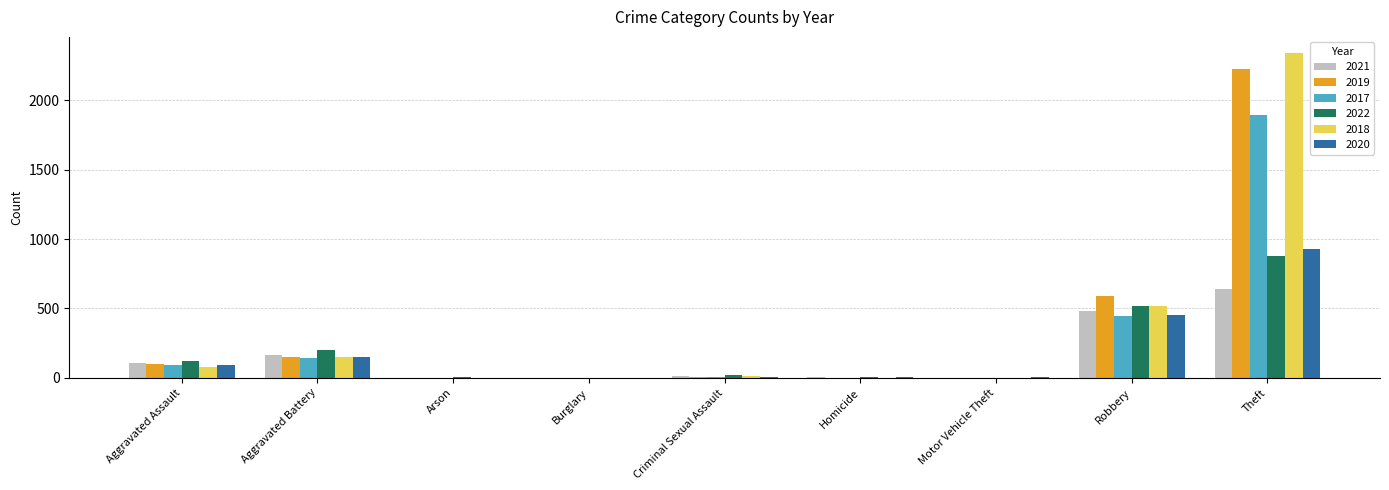

What is the average value of the 2018 series?

345